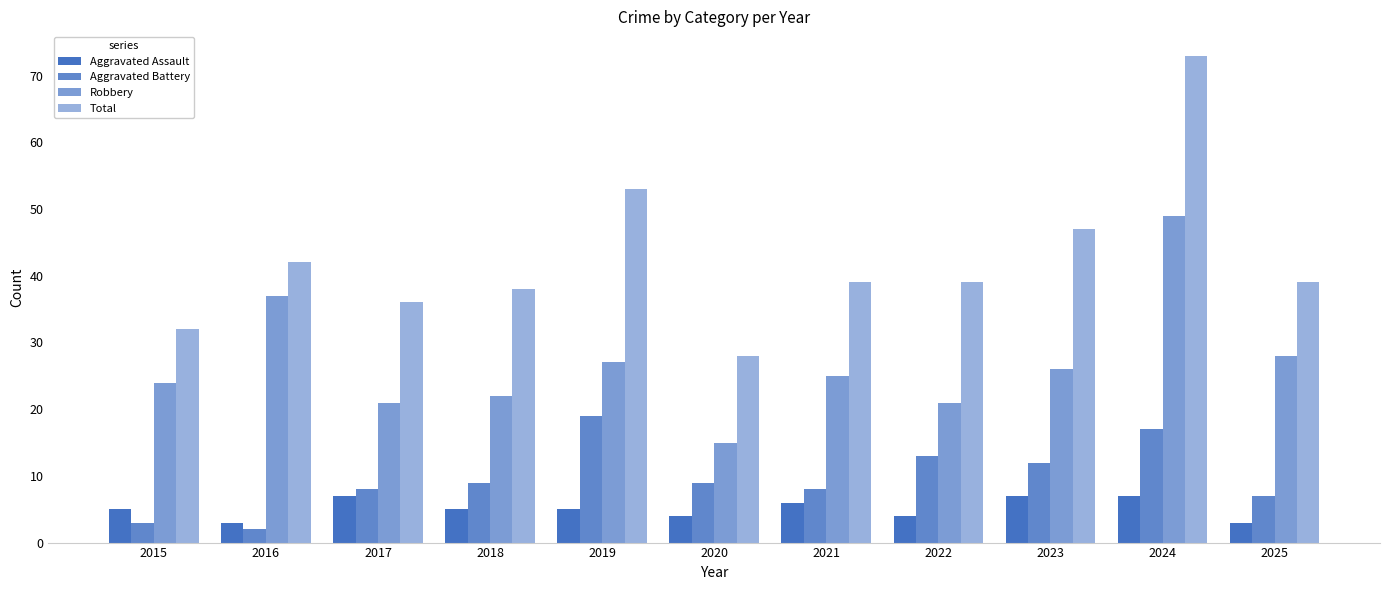

What is the difference between the Total values at 2022 and 2017?

3